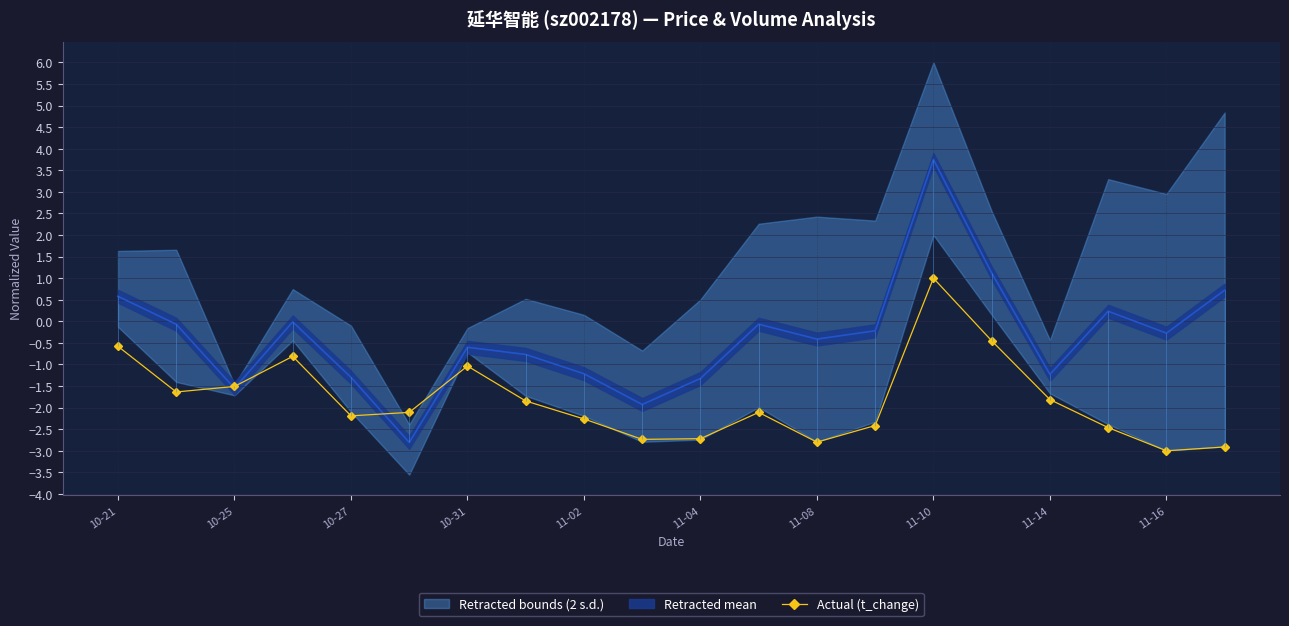

Which category has the highest value in the Actual (t_change) series?

11-10